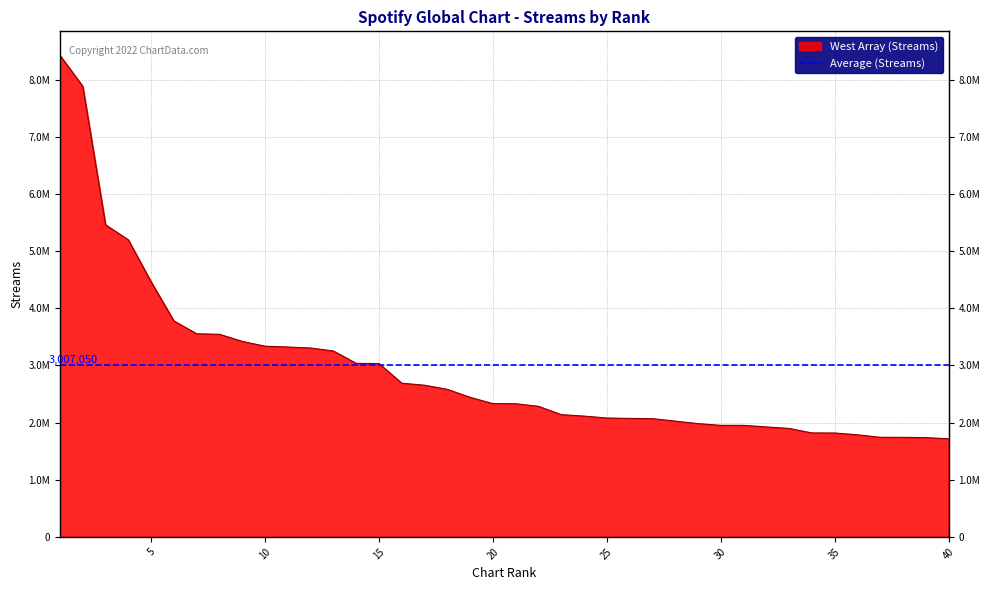

Where is the data nearest to the value 5069482?

4